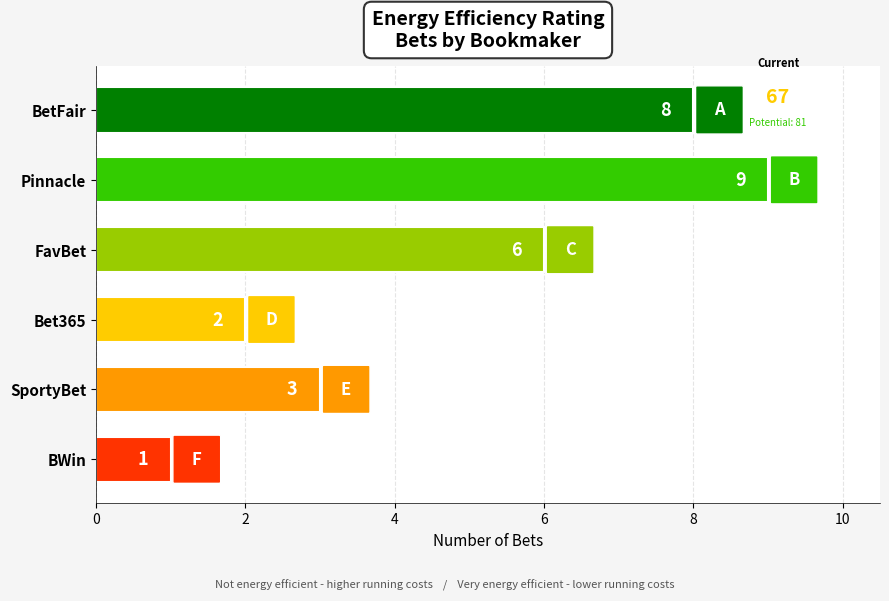

Approximately how many times larger is the value at BetFair compared to BWin?

8.0